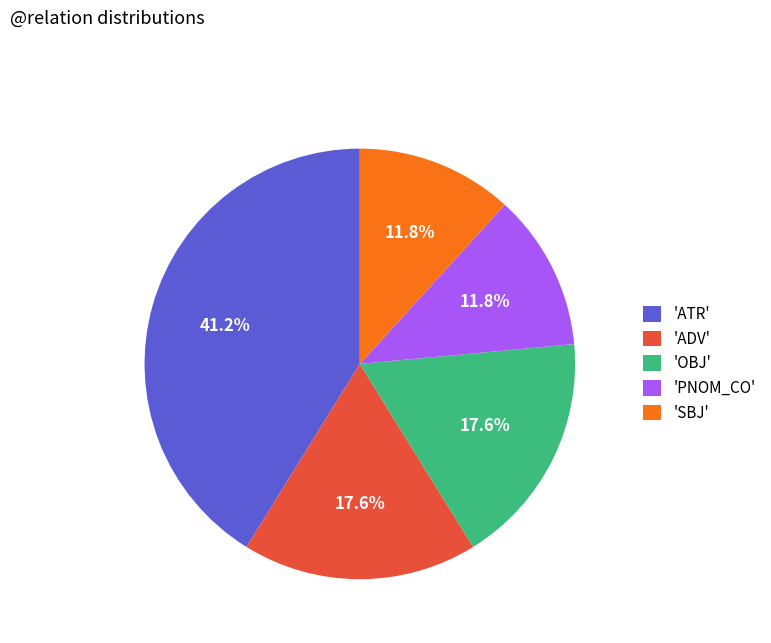

Does any single category account for the majority?

No